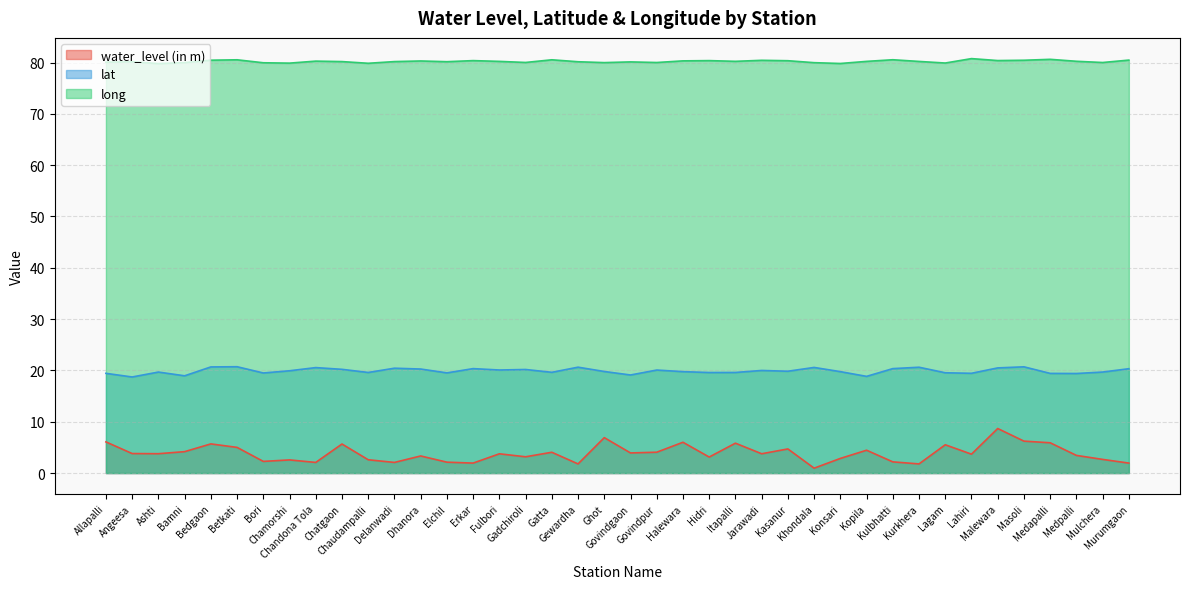

Reading left to right, what are all the values shown in this chart?

water_level (in m): Allapalli=6.1	Angeesa=3.8	Ashti=3.8	Bamni=4.2	Bedgaon=5.7	Betkati=5.0	Bori=2.3	Chamorshi=2.6	Chandona Tola=2.1	Chatgaon=5.7	Chaudampalli=2.6	Delanwadi=2.1	Dhanora=3.3	Elchil=2.1	Erkar=1.9	Fulbori=3.8	Gadchiroli=3.2	Gatta=4.0	Gewardha=1.8	Ghot=6.9	Govindgaon=3.9	Govindpur=4.1	Halewara=6.0	Hidri=3.1	Itapalli=5.8	Jarawadi=3.8	Kasanur=4.7	Khondala=0.9	Konsari=2.9	Kopila=4.5	Kulbhatti=2.2	Kurkhera=1.8	Lagam=5.5	Lahiri=3.7	Malewara=8.7	Masoli=6.2	Medapalli=5.9	Medpalli=3.4	Mulchera=2.7	Murumgaon=1.9
lat: Allapalli=19.4	Angeesa=18.7	Ashti=19.7	Bamni=18.9	Bedgaon=20.7	Betkati=20.7	Bori=19.5	Chamorshi=19.9	Chandona Tola=20.6	Chatgaon=20.2	Chaudampalli=19.6	Delanwadi=20.4	Dhanora=20.3	Elchil=19.5	Erkar=20.4	Fulbori=20.1	Gadchiroli=20.2	Gatta=19.6	Gewardha=20.6	Ghot=19.8	Govindgaon=19.1	Govindpur=20.1	Halewara=19.8	Hidri=19.6	Itapalli=19.6	Jarawadi=20.0	Kasanur=19.8	Khondala=20.6	Konsari=19.8	Kopila=18.8	Kulbhatti=20.4	Kurkhera=20.6	Lagam=19.5	Lahiri=19.4	Malewara=20.5	Masoli=20.7	Medapalli=19.4	Medpalli=19.4	Mulchera=19.7	Murumgaon=20.3
long: Allapalli=80.1	Angeesa=80.2	Ashti=79.8	Bamni=80.0	Bedgaon=80.5	Betkati=80.5	Bori=80.0	Chamorshi=79.9	Chandona Tola=80.3	Chatgaon=80.2	Chaudampalli=79.8	Delanwadi=80.2	Dhanora=80.3	Elchil=80.2	Erkar=80.4	Fulbori=80.2	Gadchiroli=80.0	Gatta=80.5	Gewardha=80.2	Ghot=80.0	Govindgaon=80.1	Govindpur=80.0	Halewara=80.3	Hidri=80.4	Itapalli=80.2	Jarawadi=80.4	Kasanur=80.3	Khondala=80.0	Konsari=79.8	Kopila=80.2	Kulbhatti=80.5	Kurkhera=80.2	Lagam=79.9	Lahiri=80.8	Malewara=80.4	Masoli=80.4	Medapalli=80.6	Medpalli=80.2	Mulchera=80.0	Murumgaon=80.5